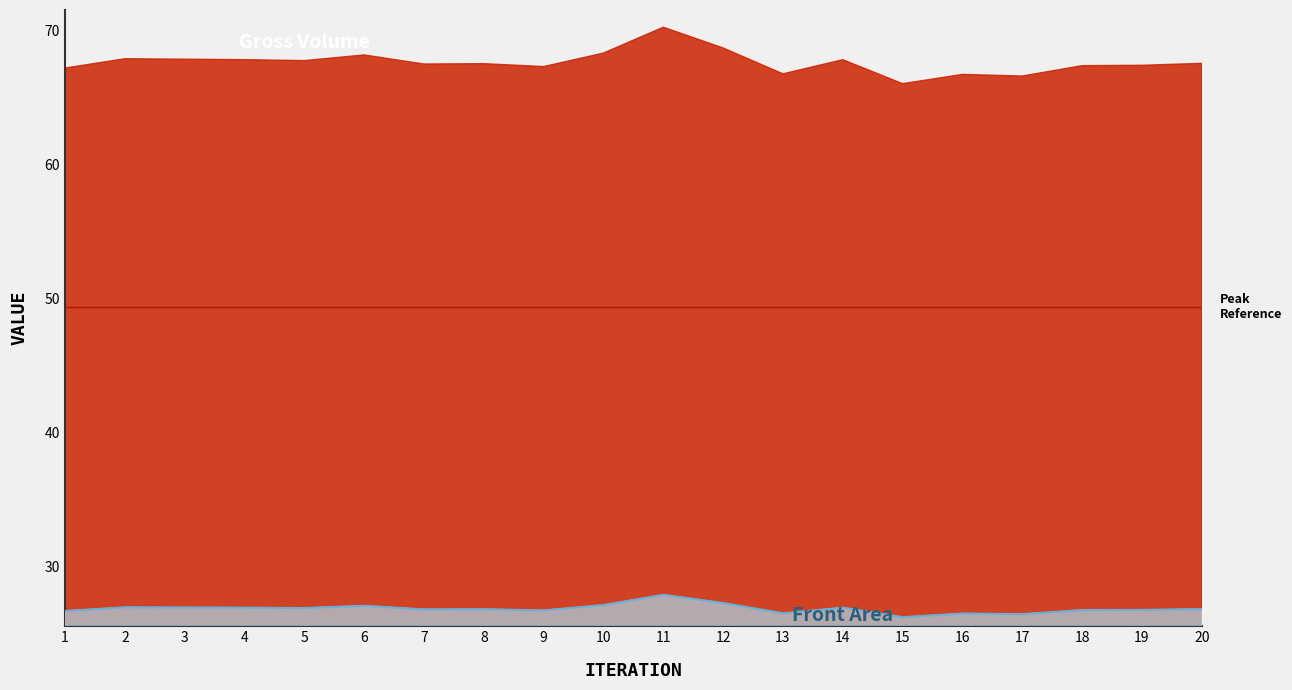

Reading right to left, transcribe all the data shown in this chart.

Front Area: 20=26.8	19=26.7	18=26.7	17=26.4	16=26.5	15=26.2	14=26.9	13=26.5	12=27.2	11=27.9	10=27.1	9=26.7	8=26.8	7=26.8	6=27.0	5=26.9	4=26.9	3=26.9	2=26.9	1=26.7
Gross Volume: 20=67.5	19=67.4	18=67.3	17=66.6	16=66.7	15=66.0	14=67.8	13=66.7	12=68.7	11=70.2	10=68.3	9=67.3	8=67.5	7=67.5	6=68.1	5=67.7	4=67.8	3=67.8	2=67.9	1=67.2